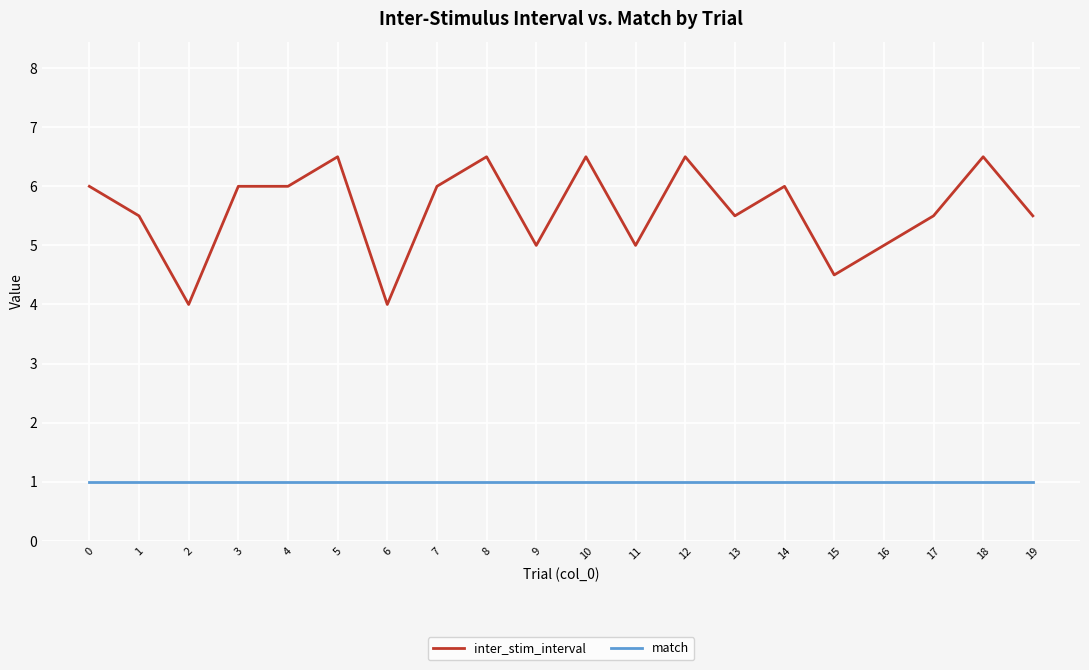

Which series has the largest total across all categories?

inter_stim_interval